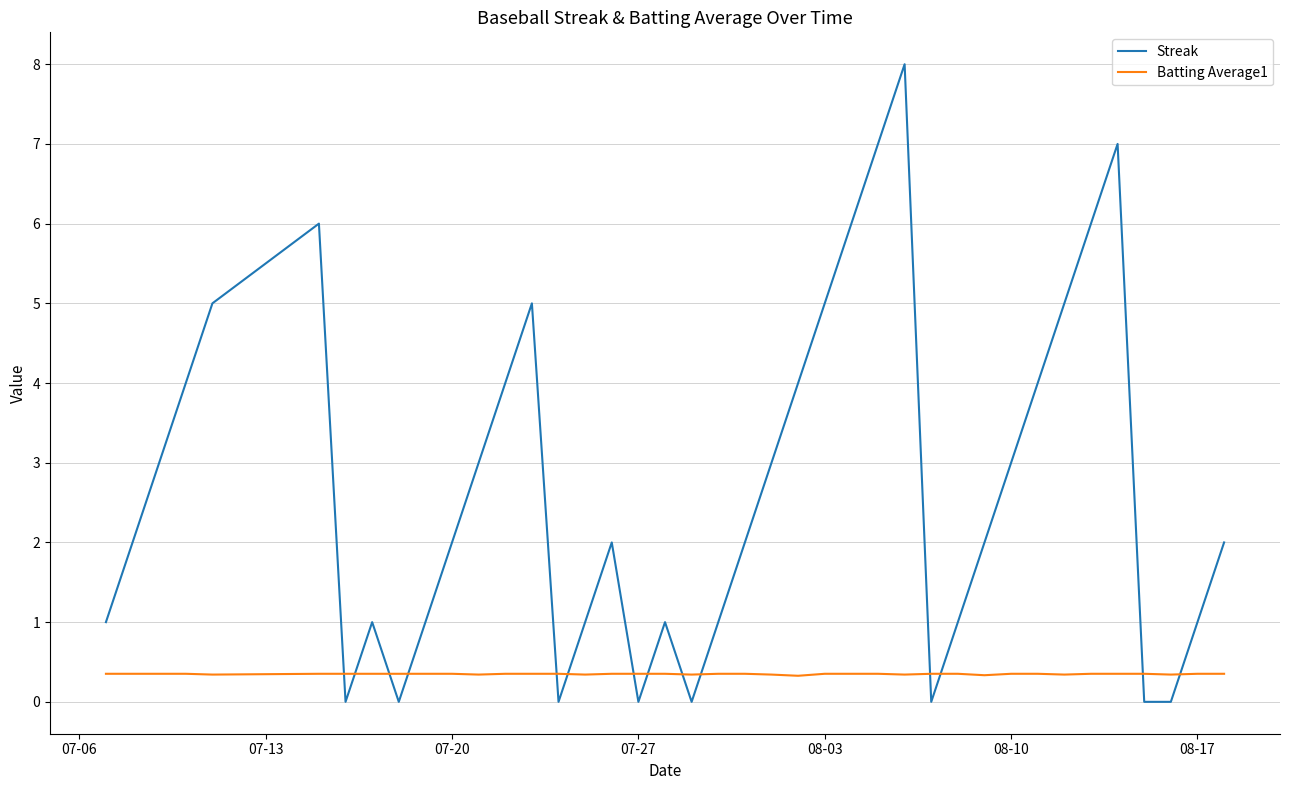

Count the number of data series in this chart.

2